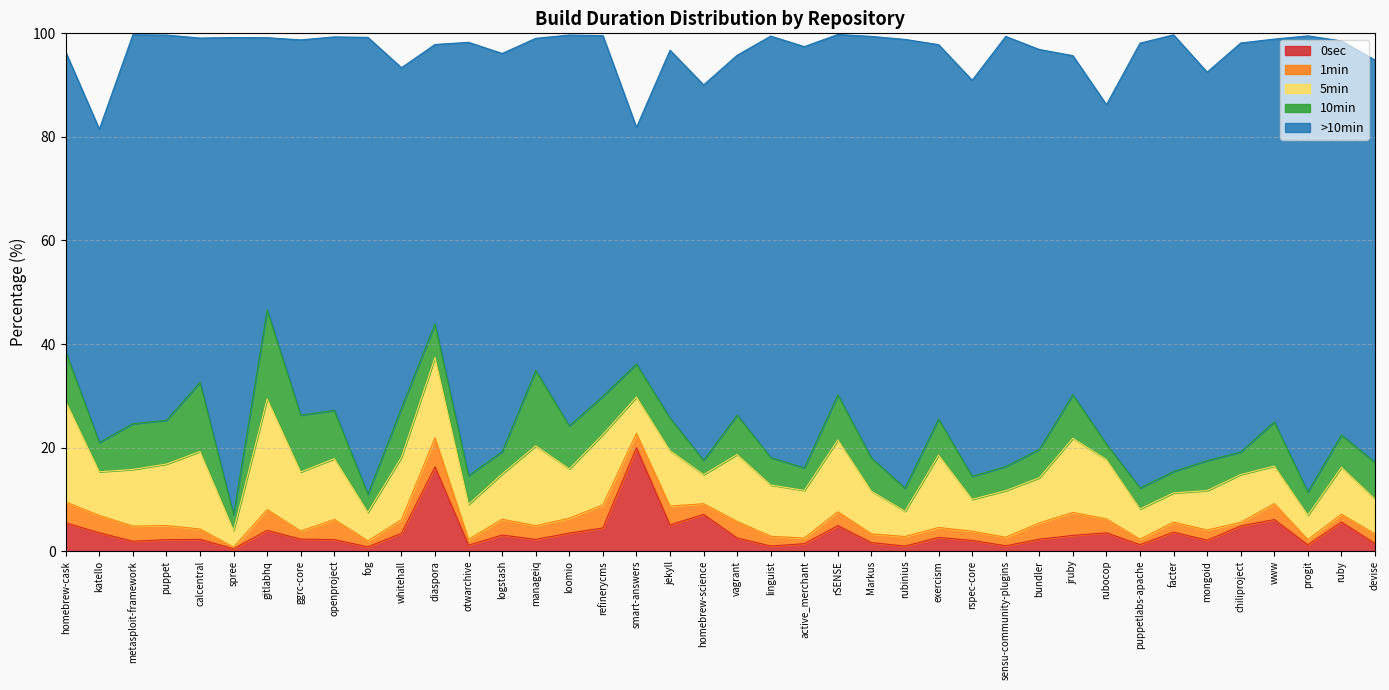

True or false: >10min and 1min intersect in this chart.

False